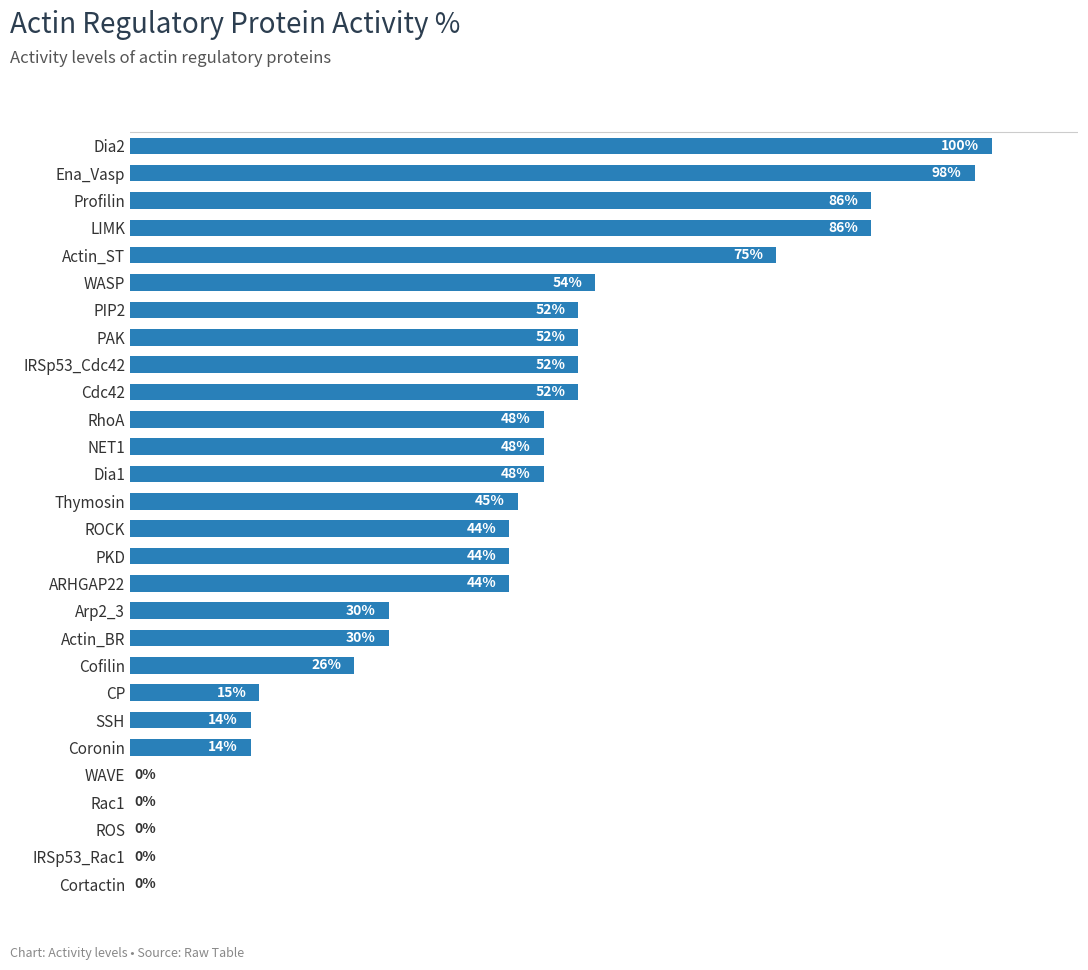

At which category does the chart reach its peak across all series?

Dia2